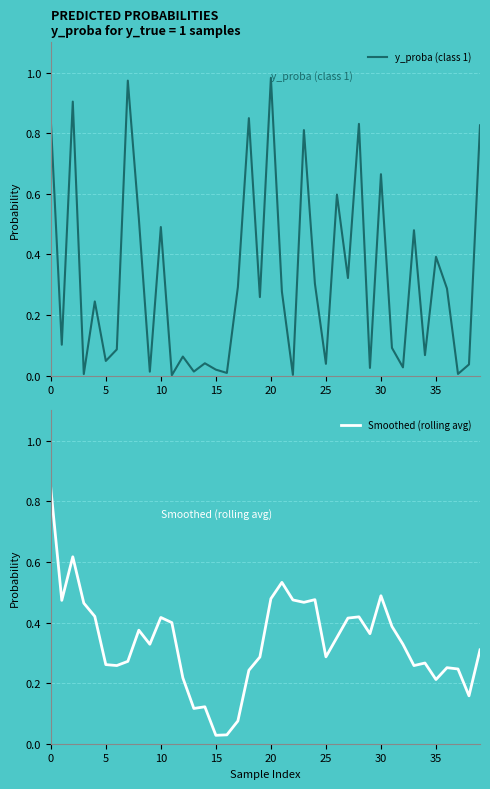

True or false: y_proba (class 1) and Smoothed (rolling avg) cross at least once.

True